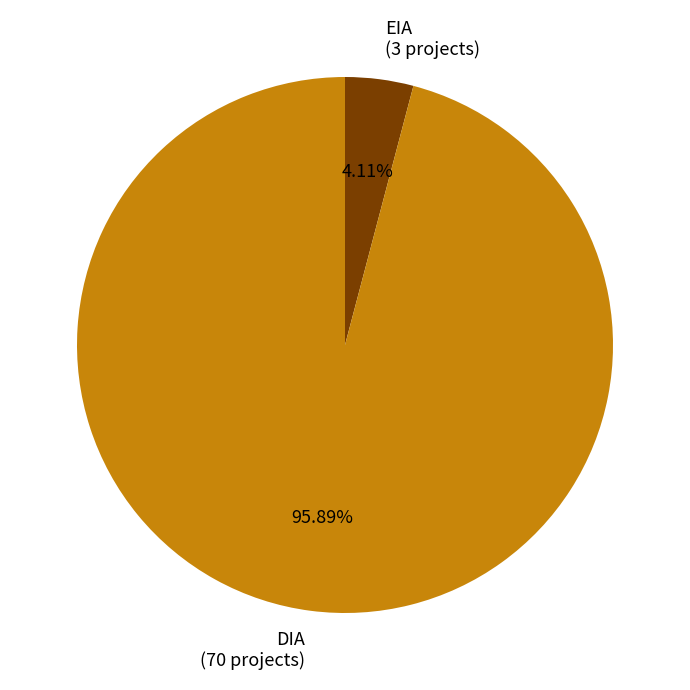

True or false: DIA accounts for 96% of the total.

True